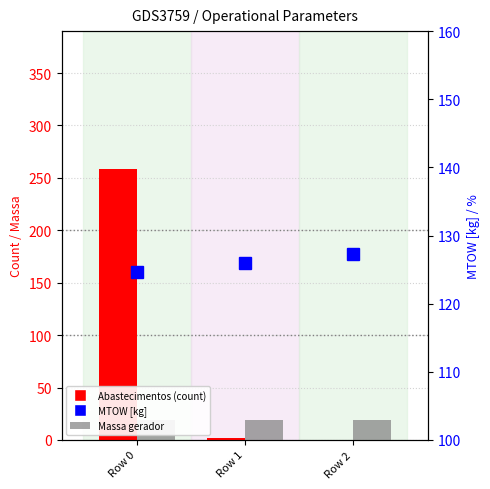

Does the chart contain stacked bars?

No